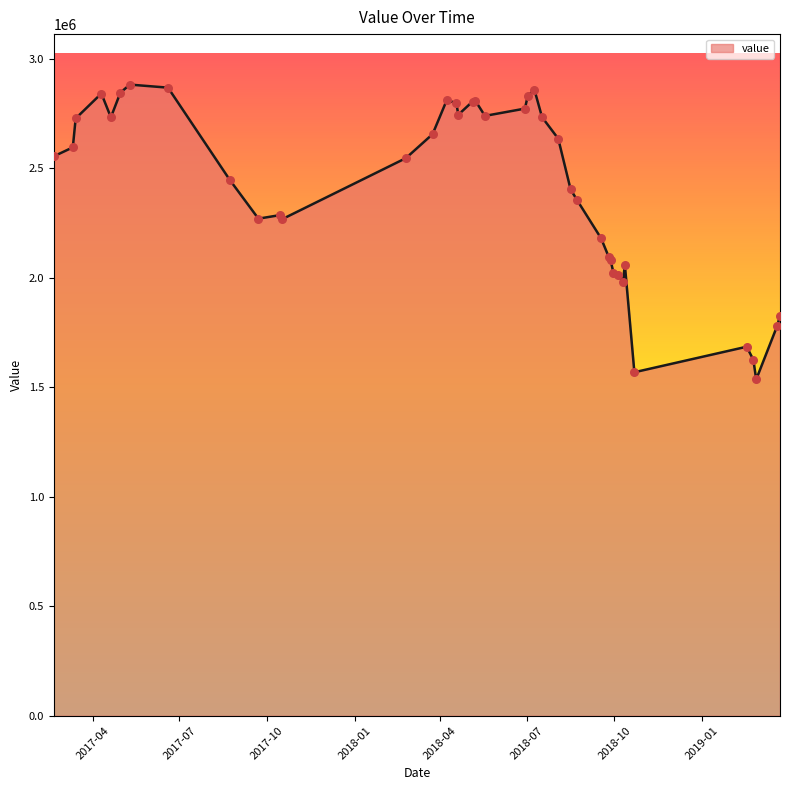

What is the smallest value displayed?

1536100